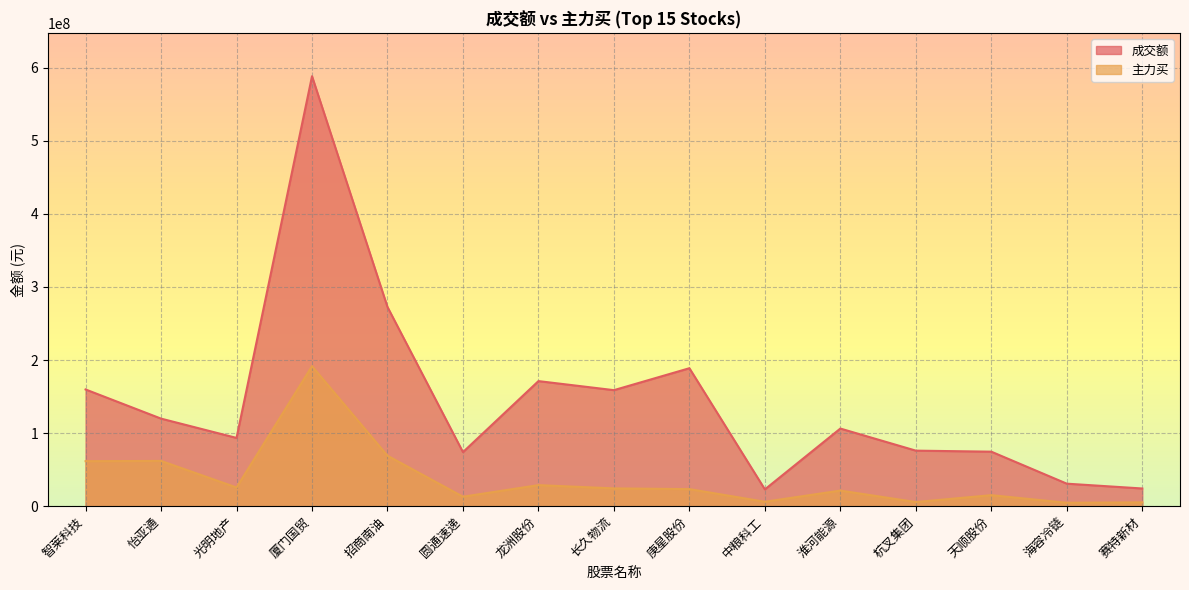

How many data points does each series have?

15